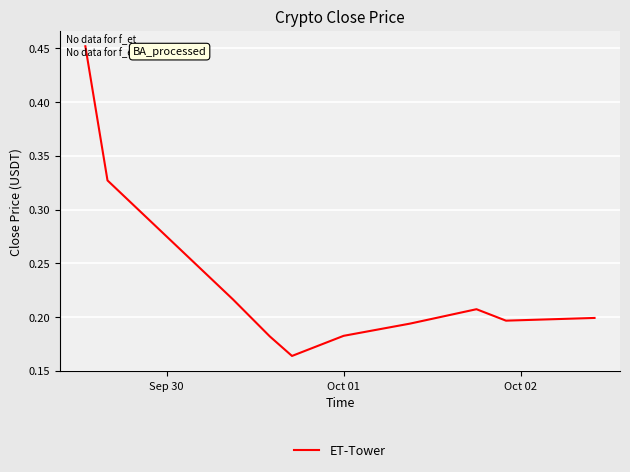

Does the chart display data point markers on the line(s)?

No